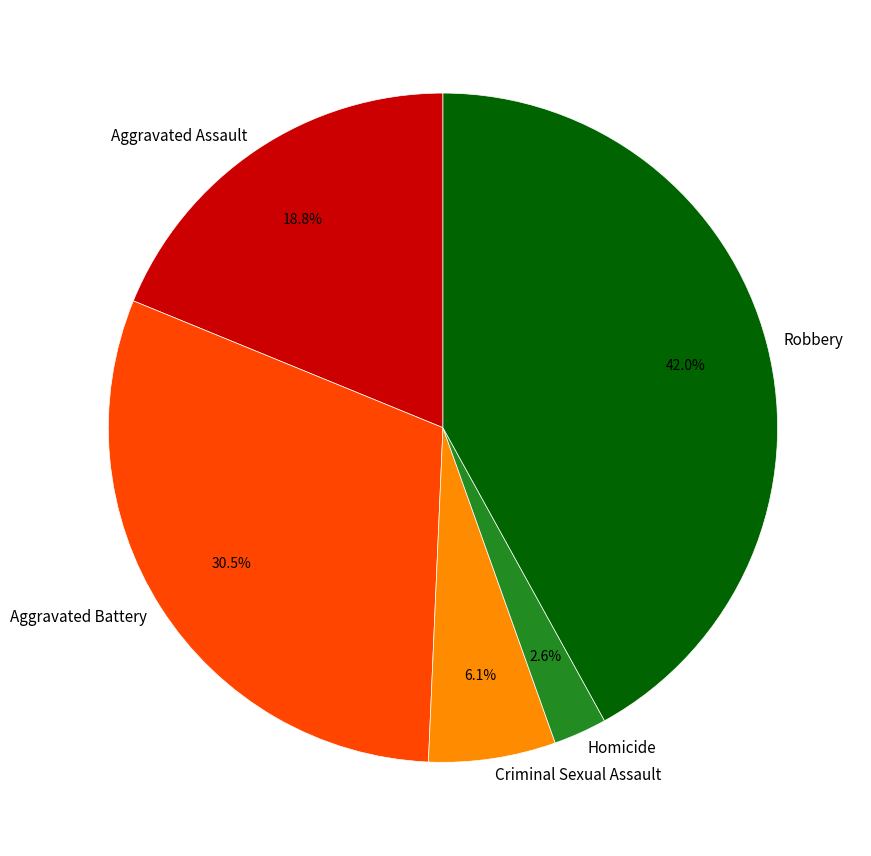

Combined, do Aggravated Battery and Aggravated Assault account for over 50%?

No